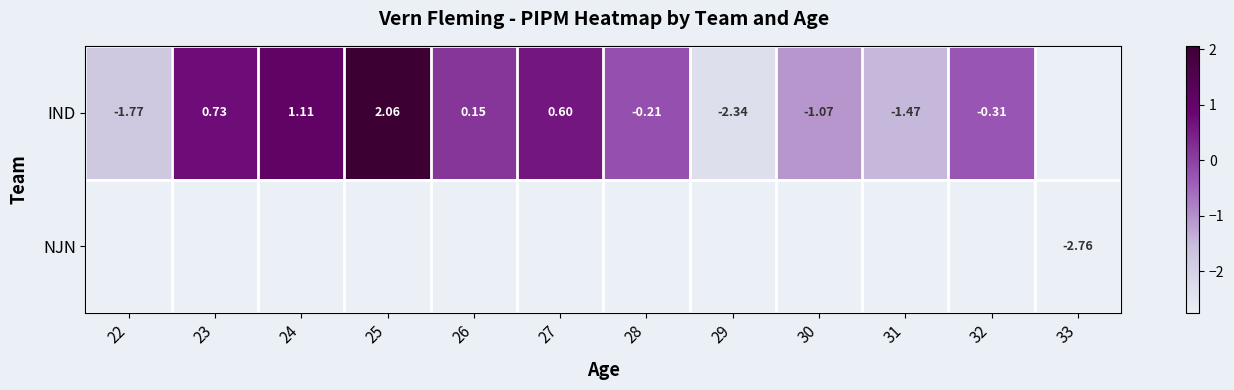

Count the number of categories in the chart.

12